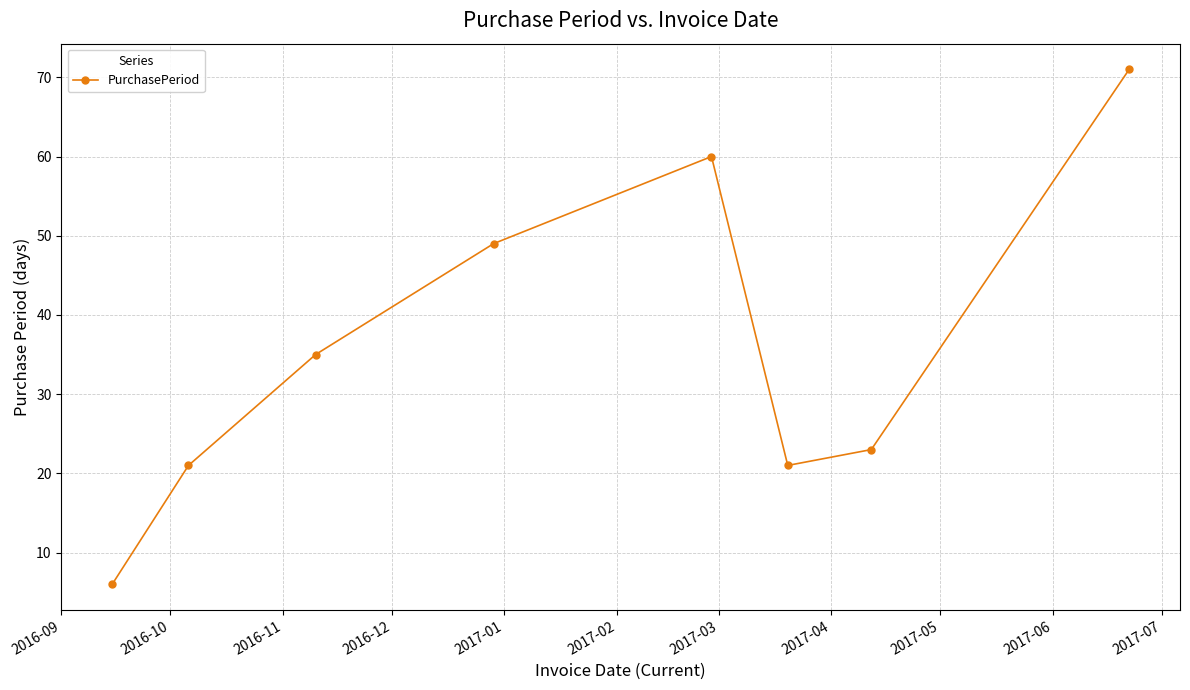

What is the value of the 3rd point from the left?

35